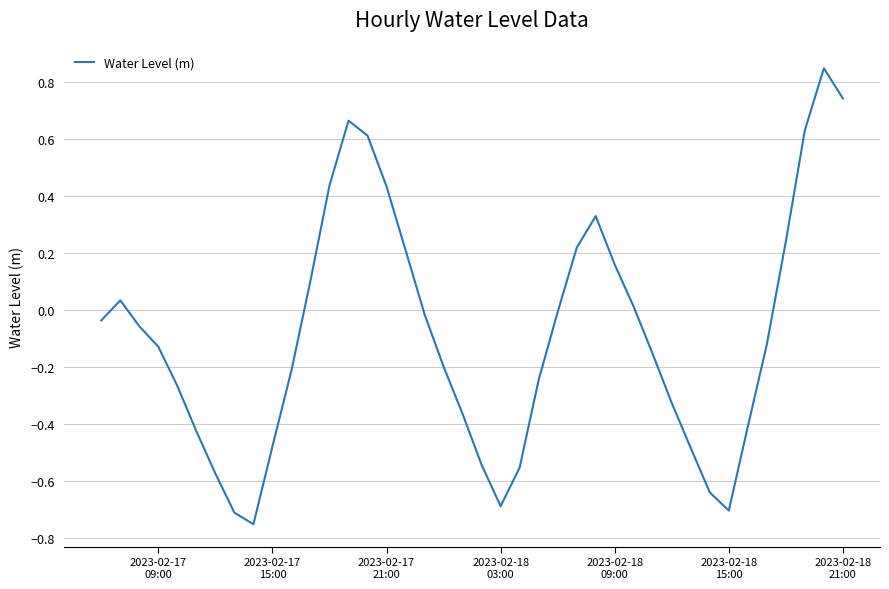

What is the difference between the maximum and minimum values?

1.6